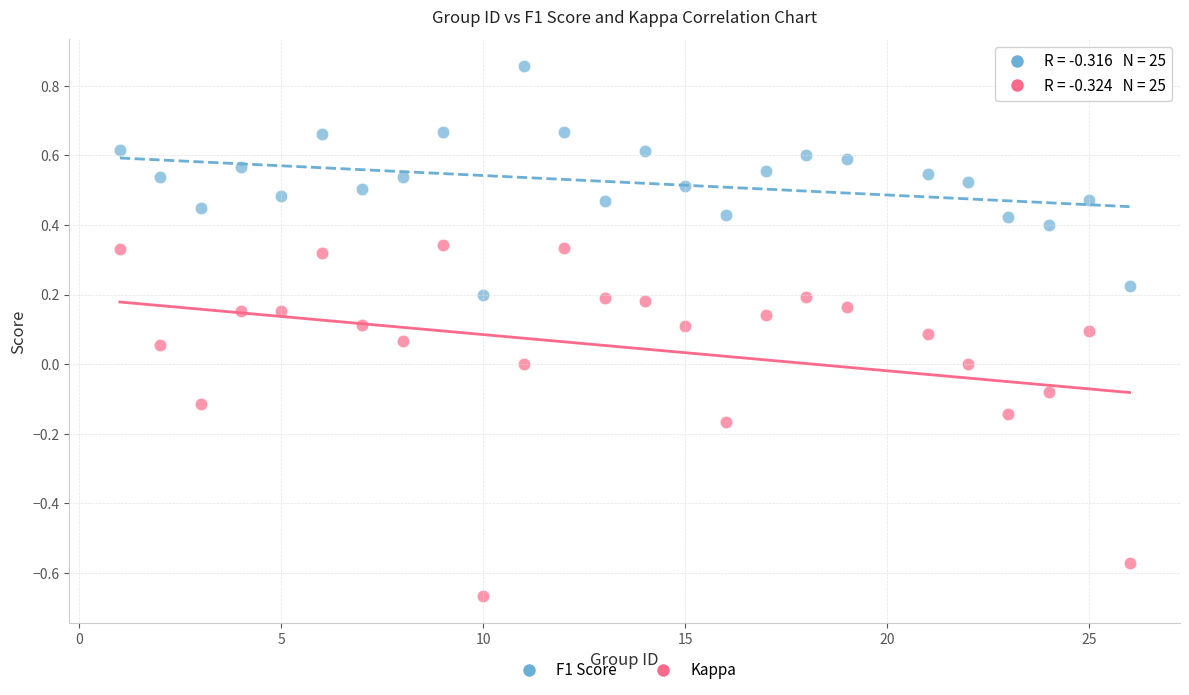

What is the X range (max minus min) for the scatter plot?

25.0